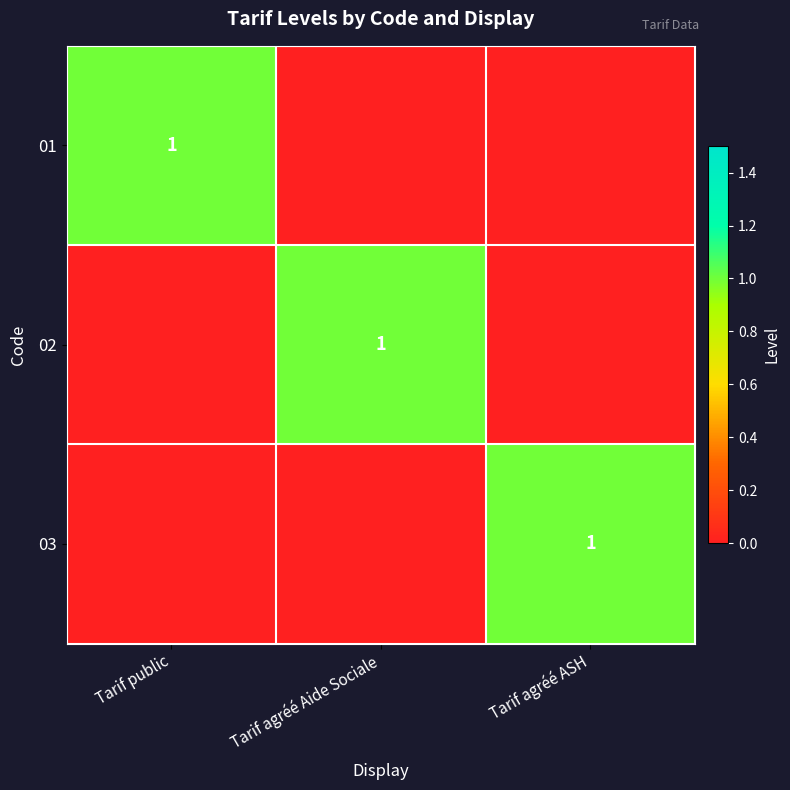

What is the spread (max minus min) of values at Tarif public?

1